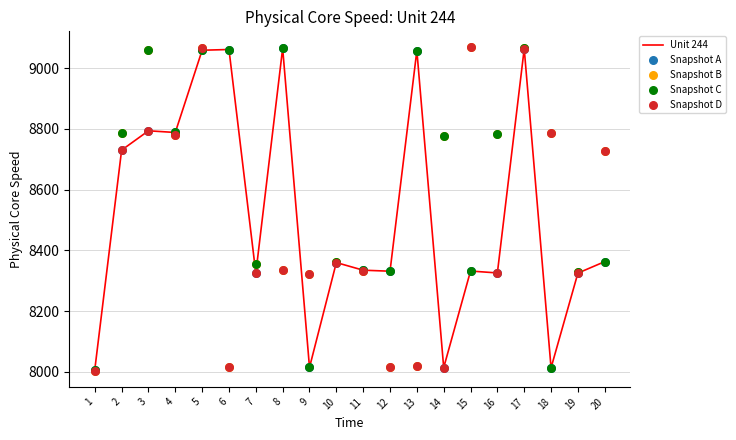

What are all the series names shown in the legend?

Unit 244, Snapshot A, Snapshot B, Snapshot C, Snapshot D